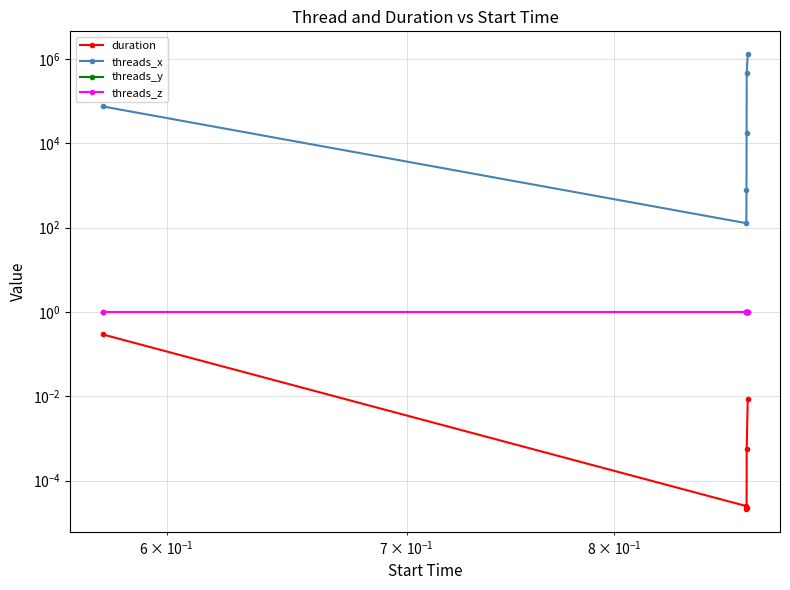

What is the lowest value of the threads_x series?

128.0